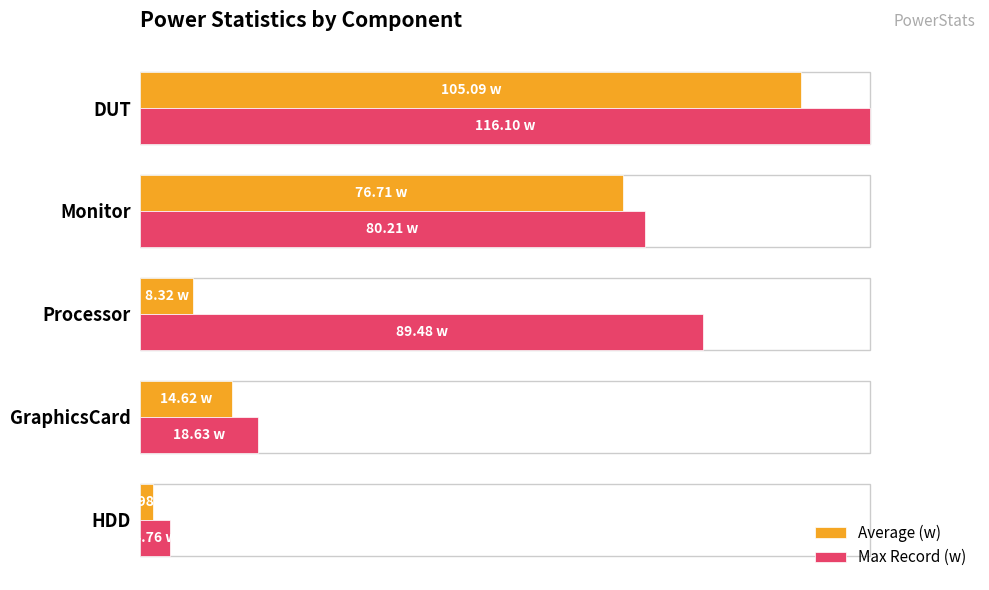

Which label corresponds to the largest value in the chart?

DUT